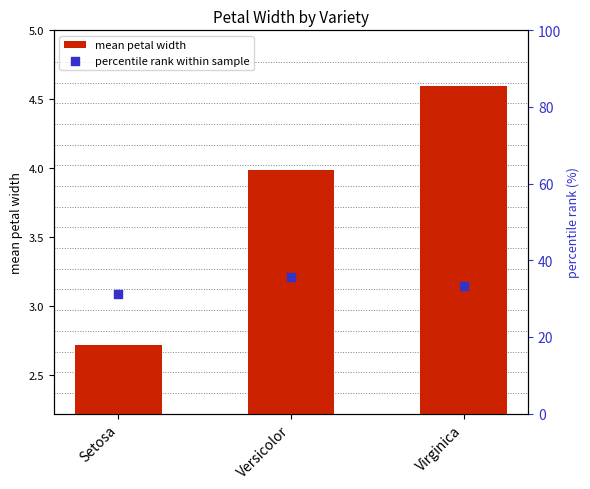

Which series reaches the maximum Y coordinate?

percentile rank within sample